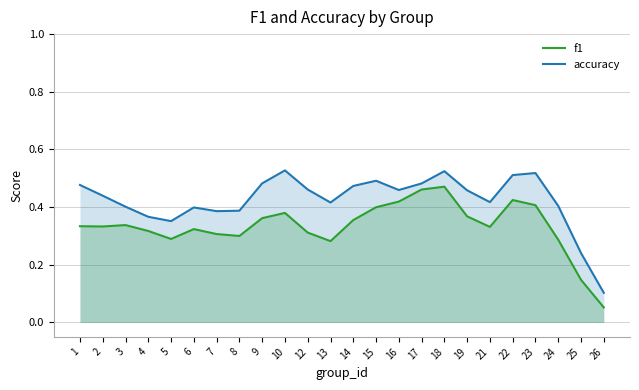

What is the maximum value shown in the chart?

0.5